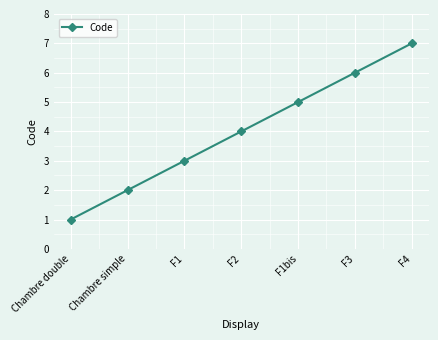

The value at Chambre simple is 2. True or false?

True